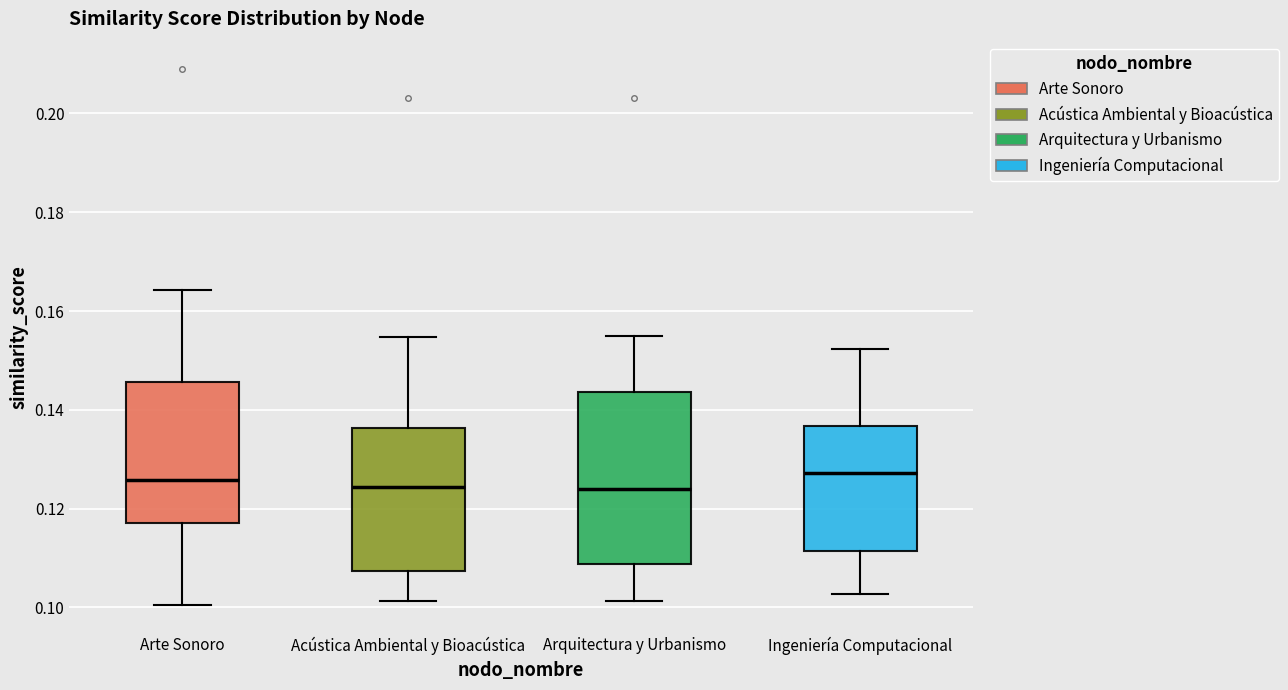

Where does the median line of the box for Arquitectura y Urbanismo sit on the y-axis? The values are not printed on the chart, so give them approximately, as read against the axis.

0.124